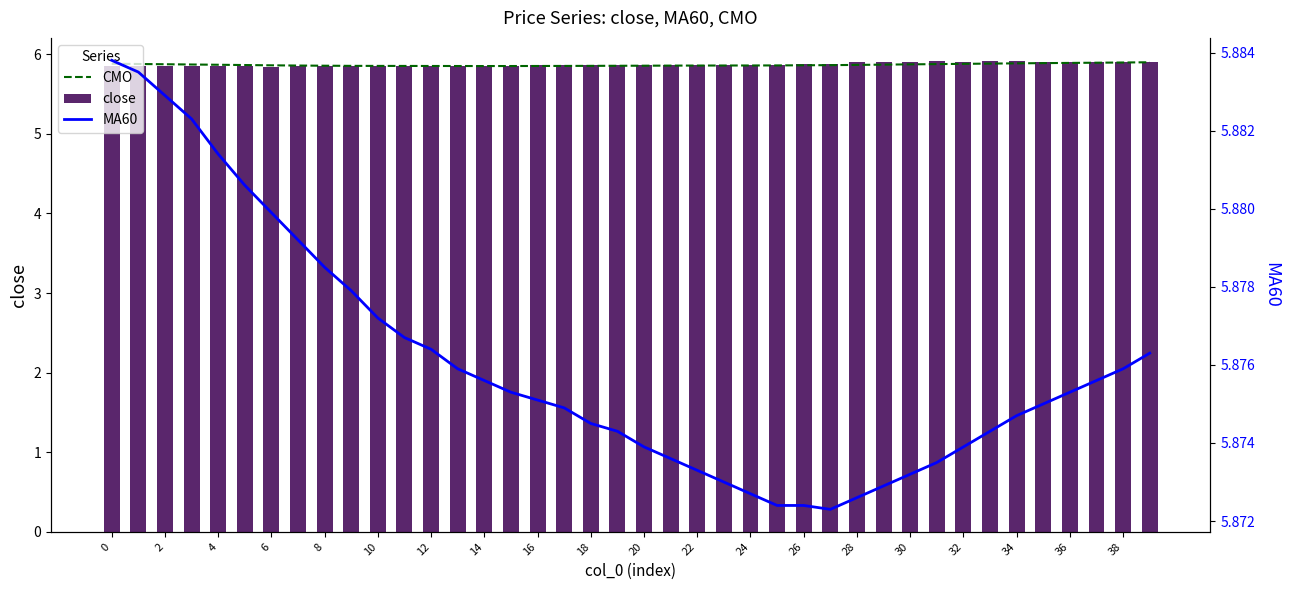

Which series has the widest spread of values?

close